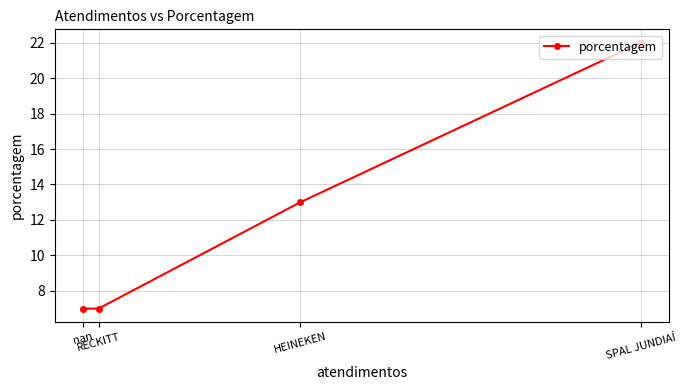

Is it true that the value at nan is 7?

True